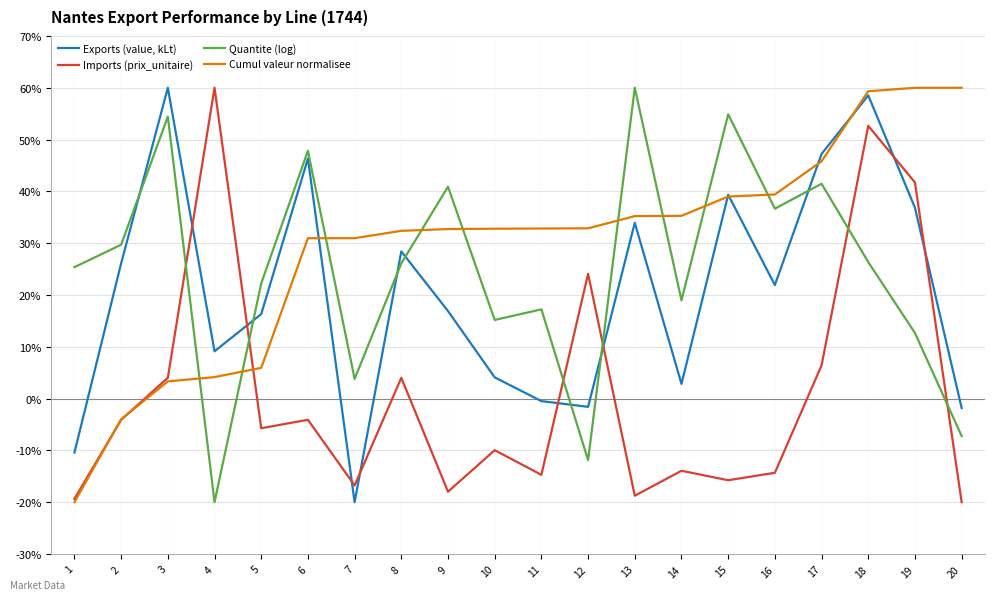

What is the greatest value displayed?

60.0